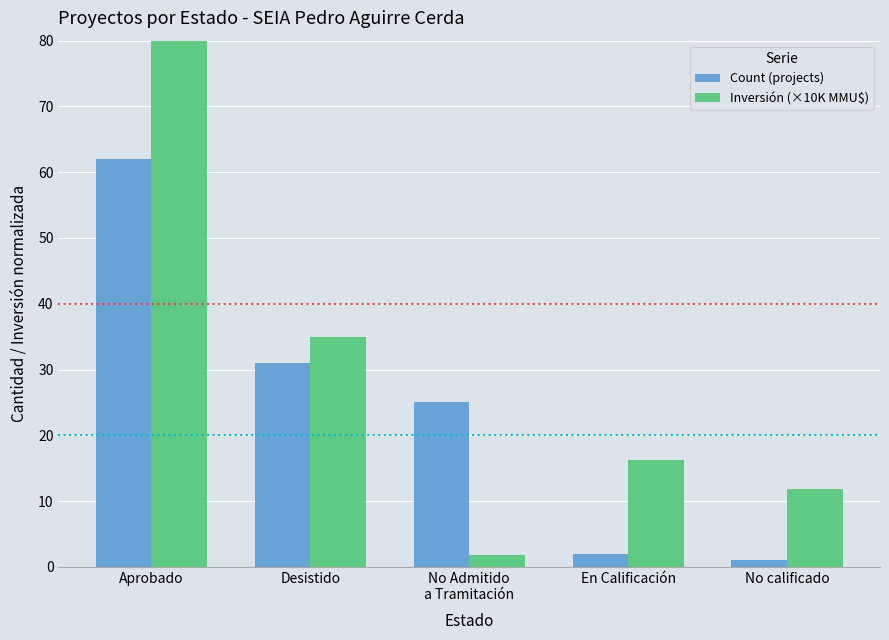

The value of Inversión (×10K MMU$) at Desistido is 8.5. True or false?

False